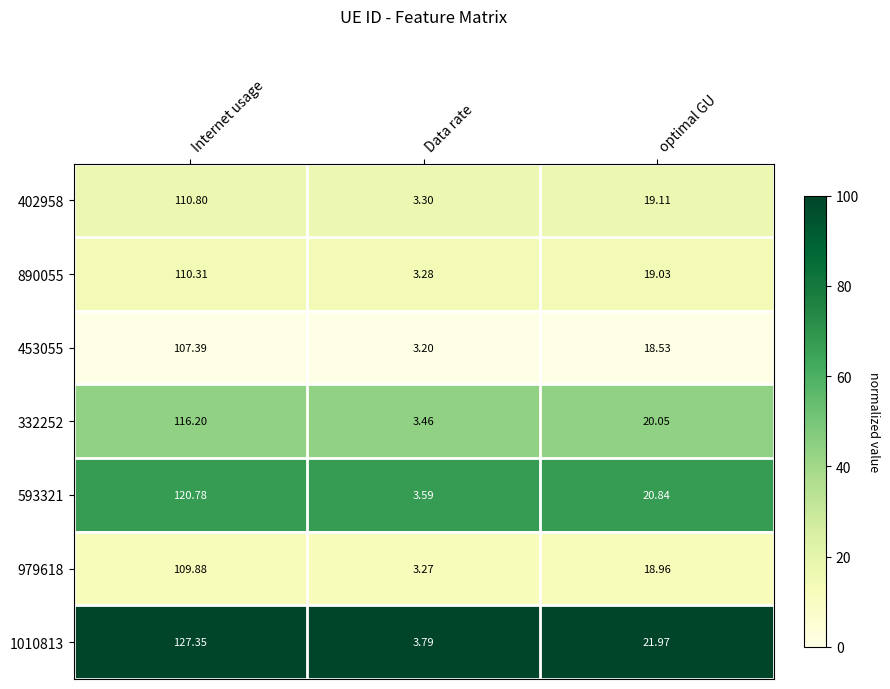

At which category is the sum across all series the highest?

Internet usage